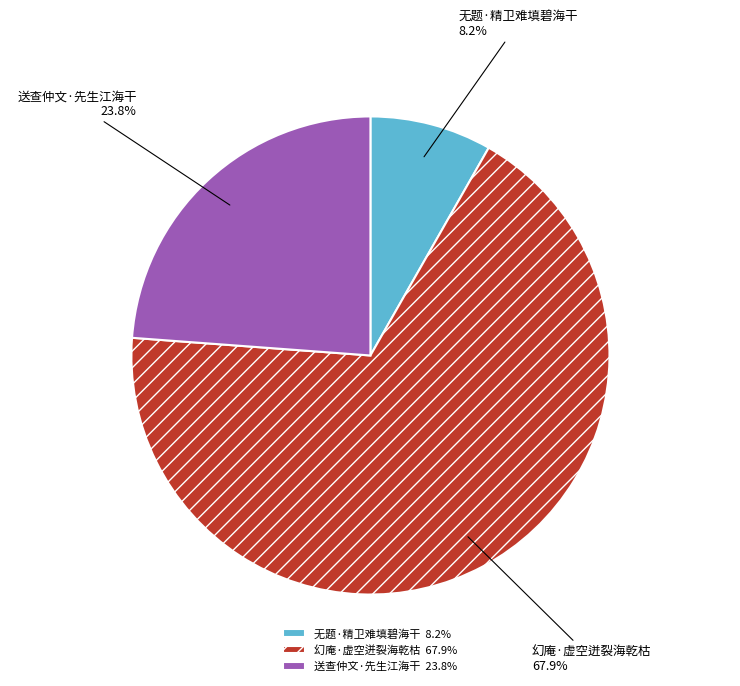

How many segments does this pie chart have?

3